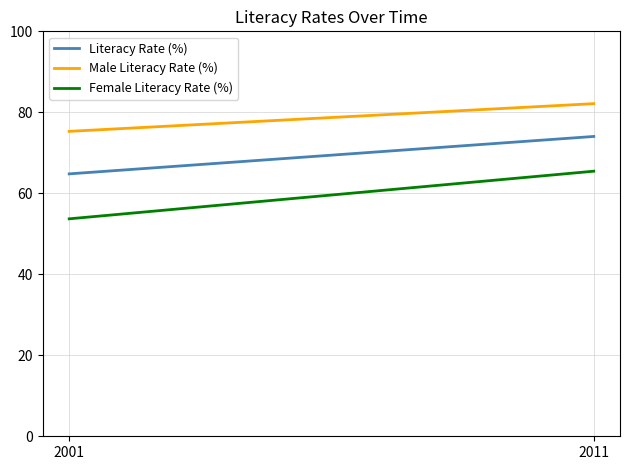

Which category has the highest value across all series?

2011